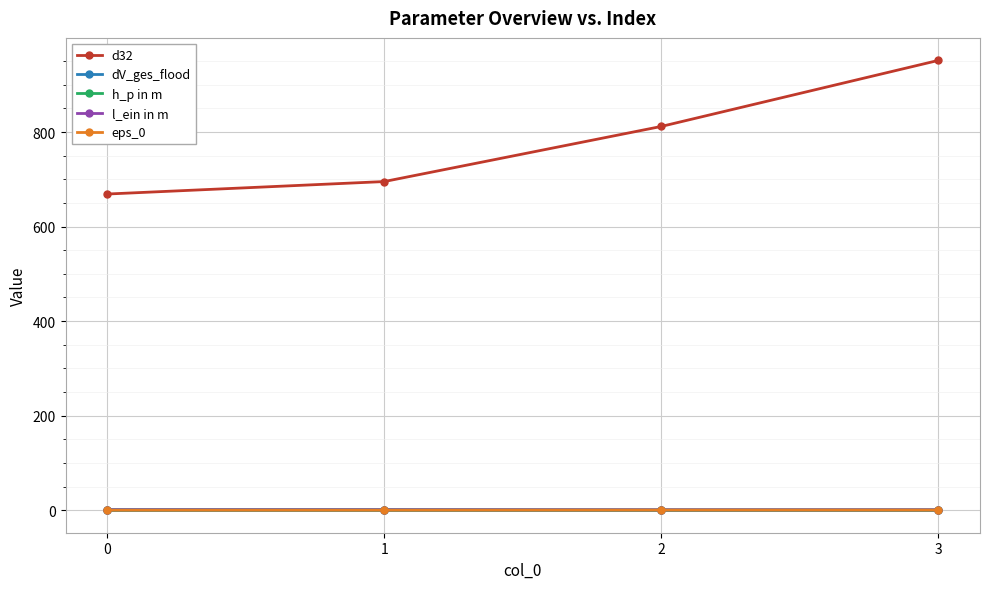

The value of h_p in m at 2 is 0.0. True or false?

True